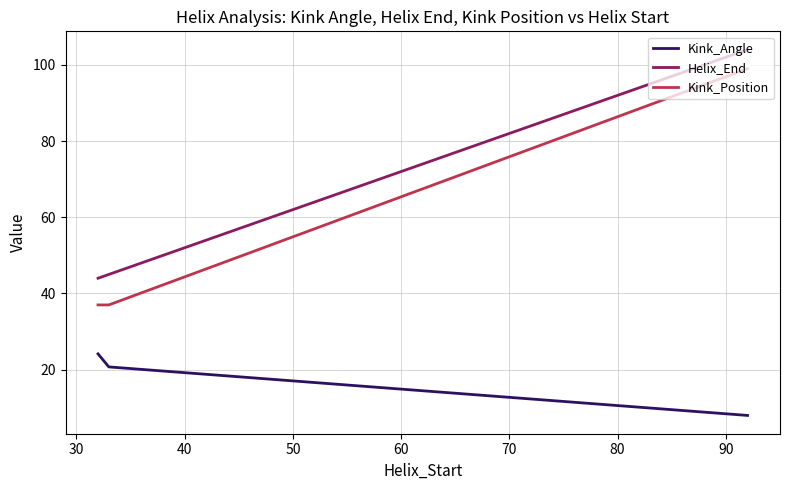

How many series are shown in this chart?

3